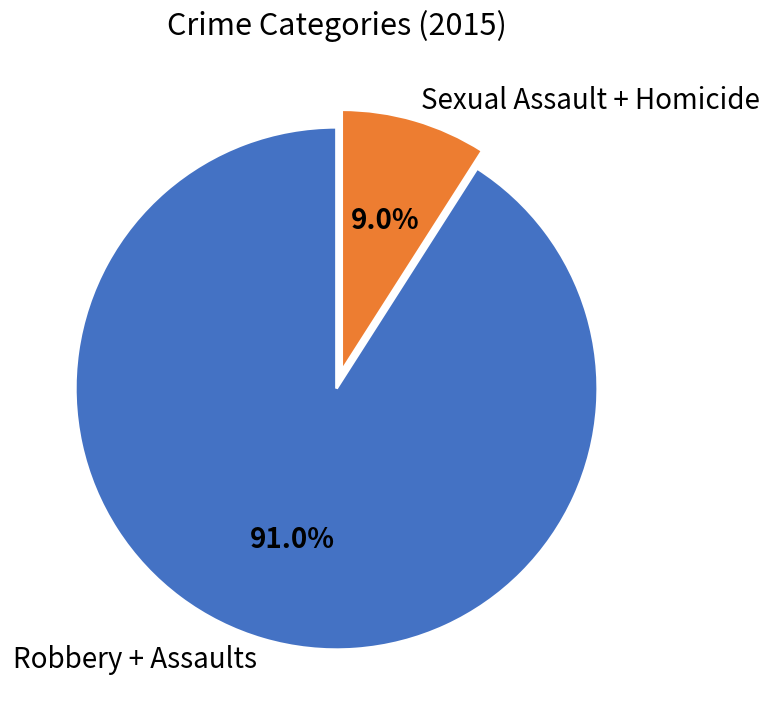

Rank the categories by value from lowest to highest.

Sexual Assault + Homicide, Robbery + Assaults